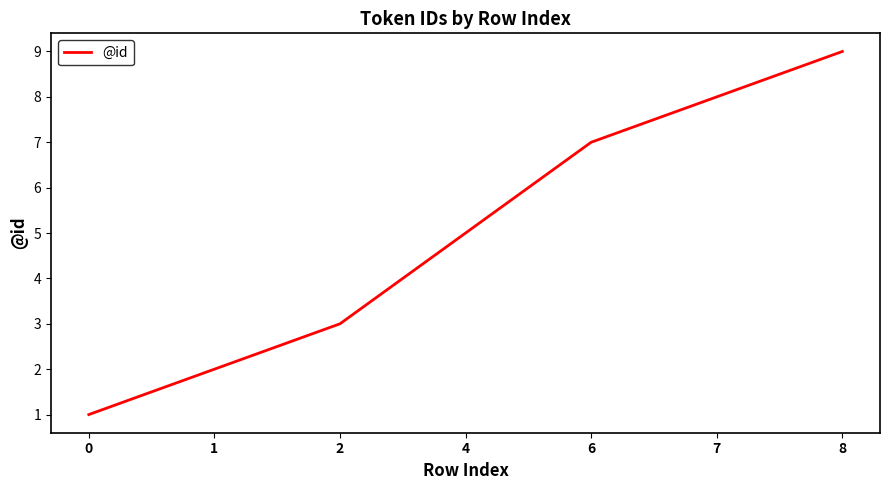

What is the sum of the values at 6 and 8?

16